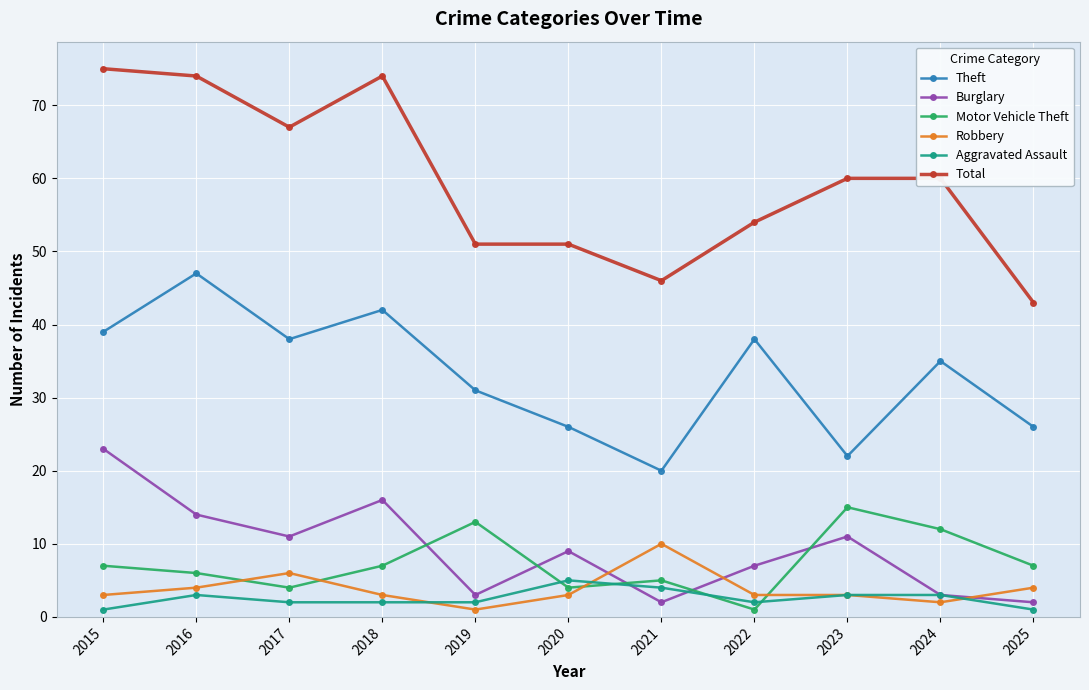

The value of Motor Vehicle Theft at 2021 is 2. True or false?

False